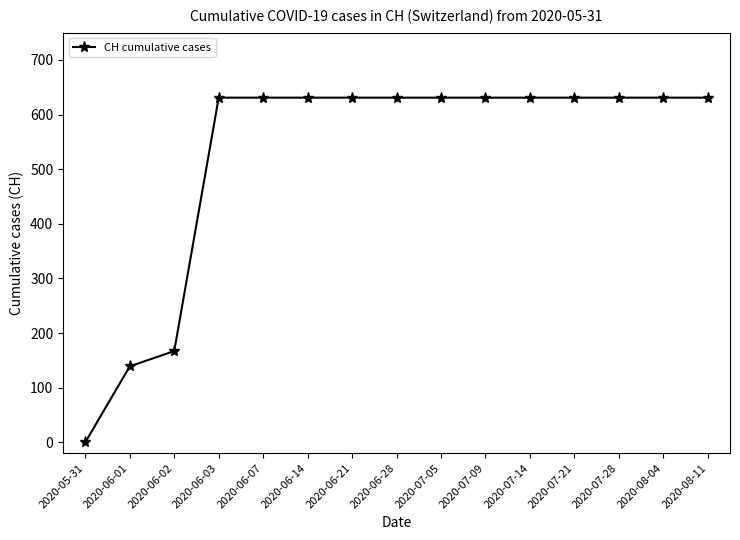

What is the label of the 7th point from the left?

2020-06-21